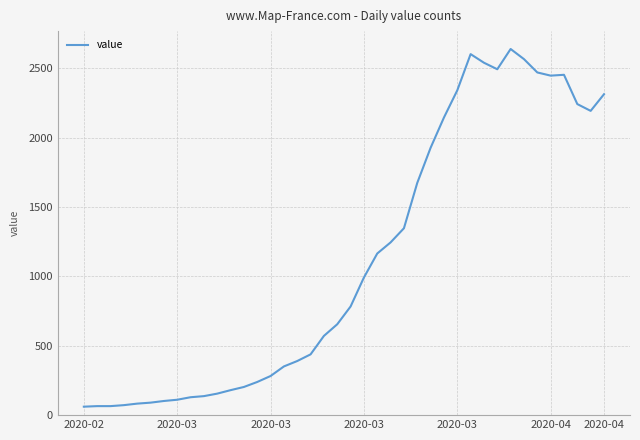

What is the difference between the maximum and minimum values?

2578